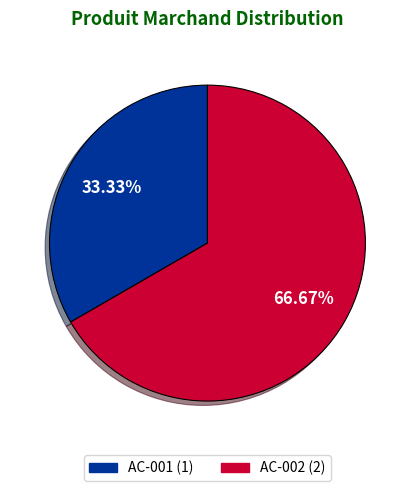

Does AC-001 account for over 50% of the chart?

No